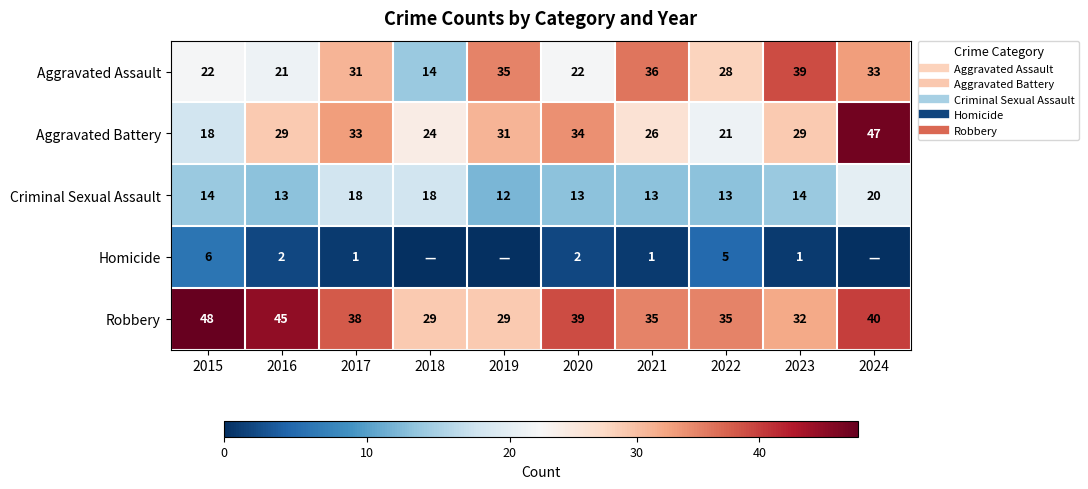

Which label corresponds to the largest value in the chart?

2015